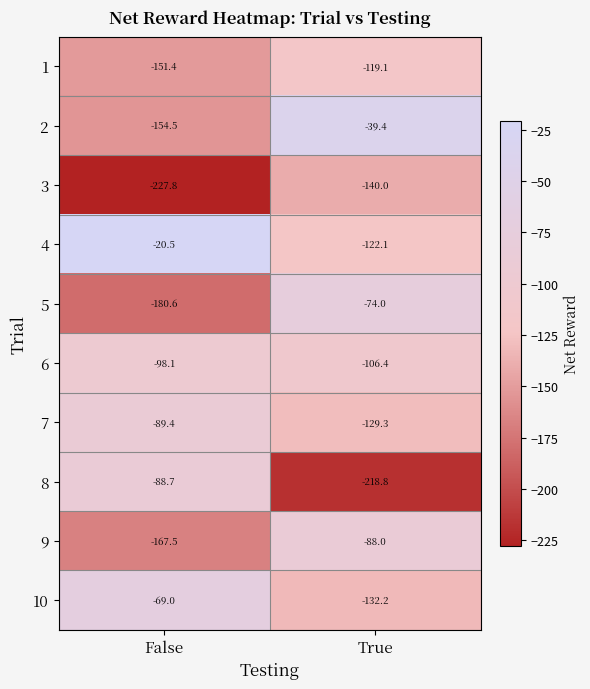

Which series has the largest range (max minus min)?

8